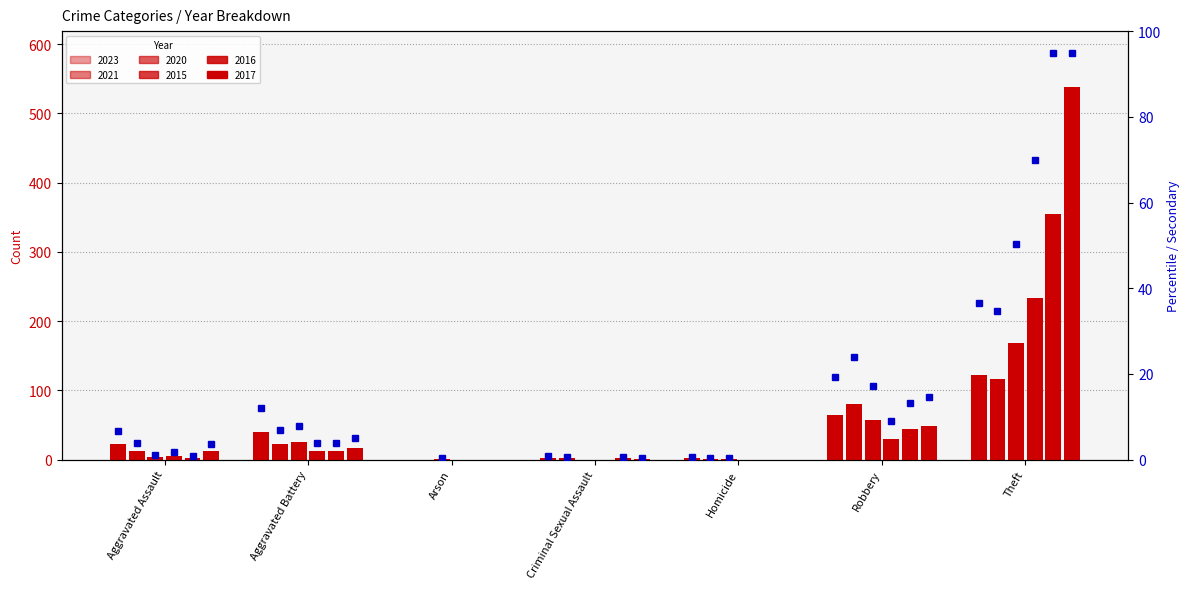

What is the highest value of the 2017 series?

538